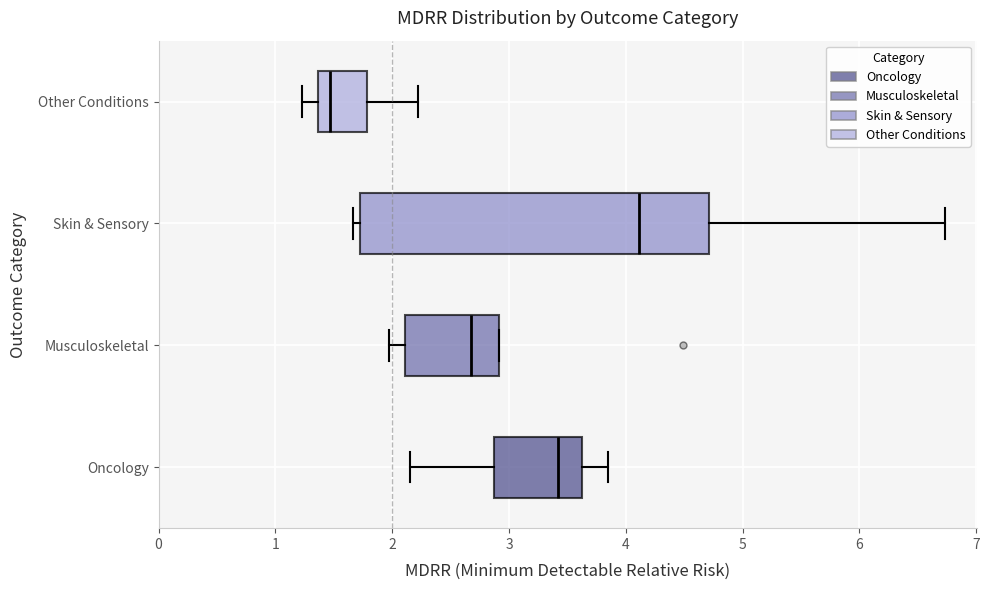

Reading bottom to top, read every box against the x-axis: the position of its median line, the range the box covers, and the ends of its whiskers. The values are not printed on the chart, so give them approximately, as read against the axis.

Oncology: median 3.4, box 2.9 to 3.6, whiskers 2.2 to 3.9
Musculoskeletal: median 2.7, box 2.1 to 2.9, whiskers 2.0 to 2.9
Skin & Sensory: median 4.1, box 1.7 to 4.7, whiskers 1.7 (just left of the box's left edge) to 6.7
Other Conditions: median 1.5, box 1.4 to 1.8, whiskers 1.2 to 2.2